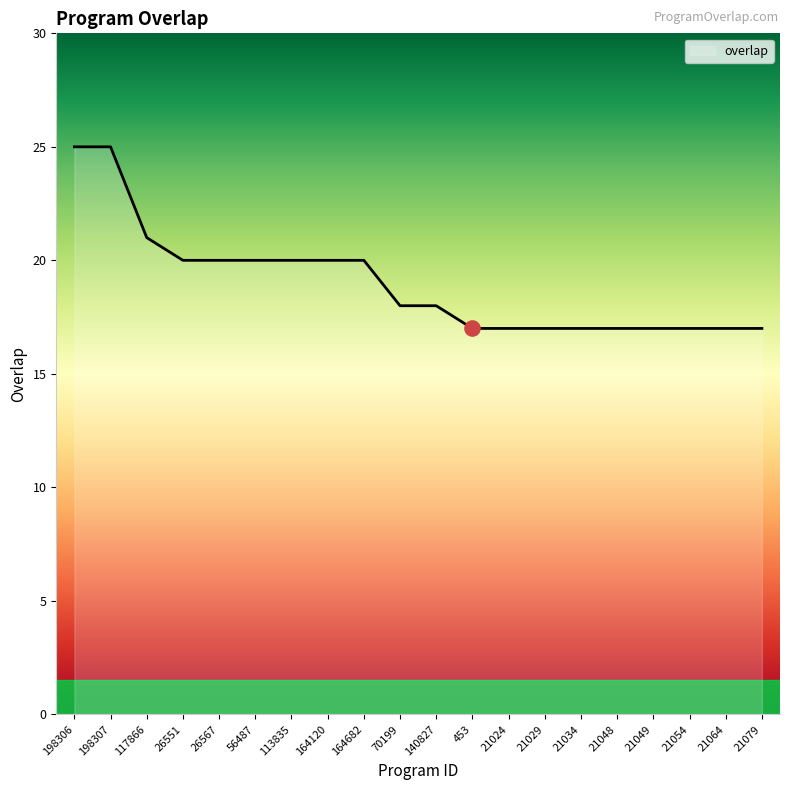

Approximately how many times larger is the value at 117866 compared to 21049?

1.2